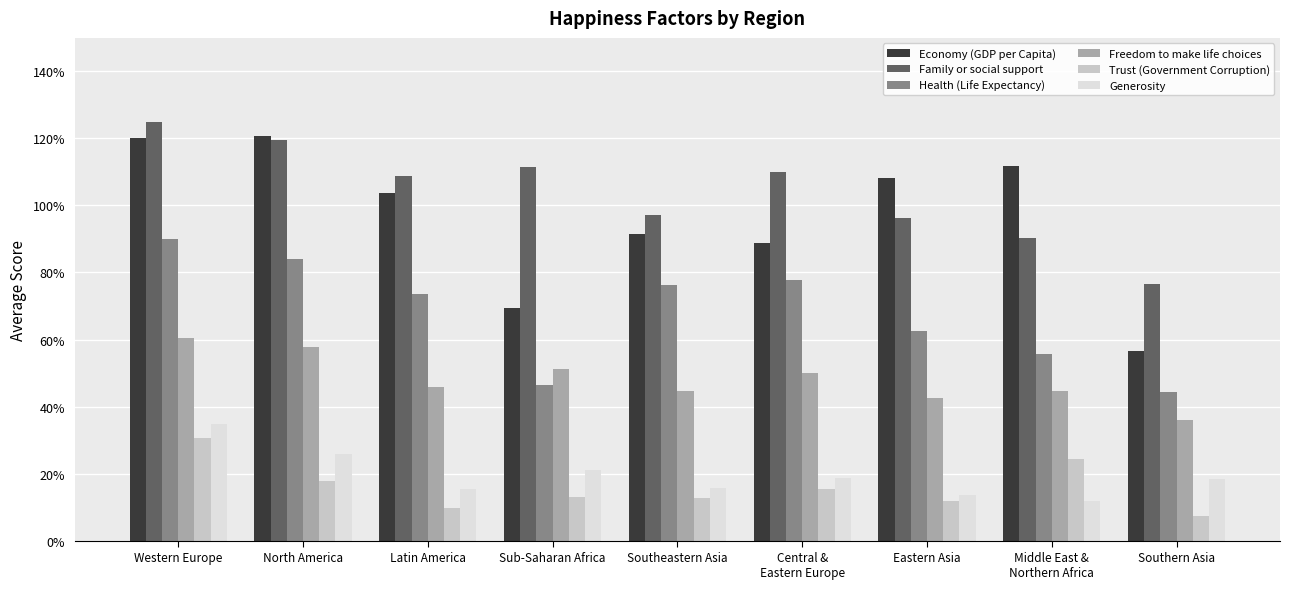

Between North America and Southeastern Asia, which is larger?

North America